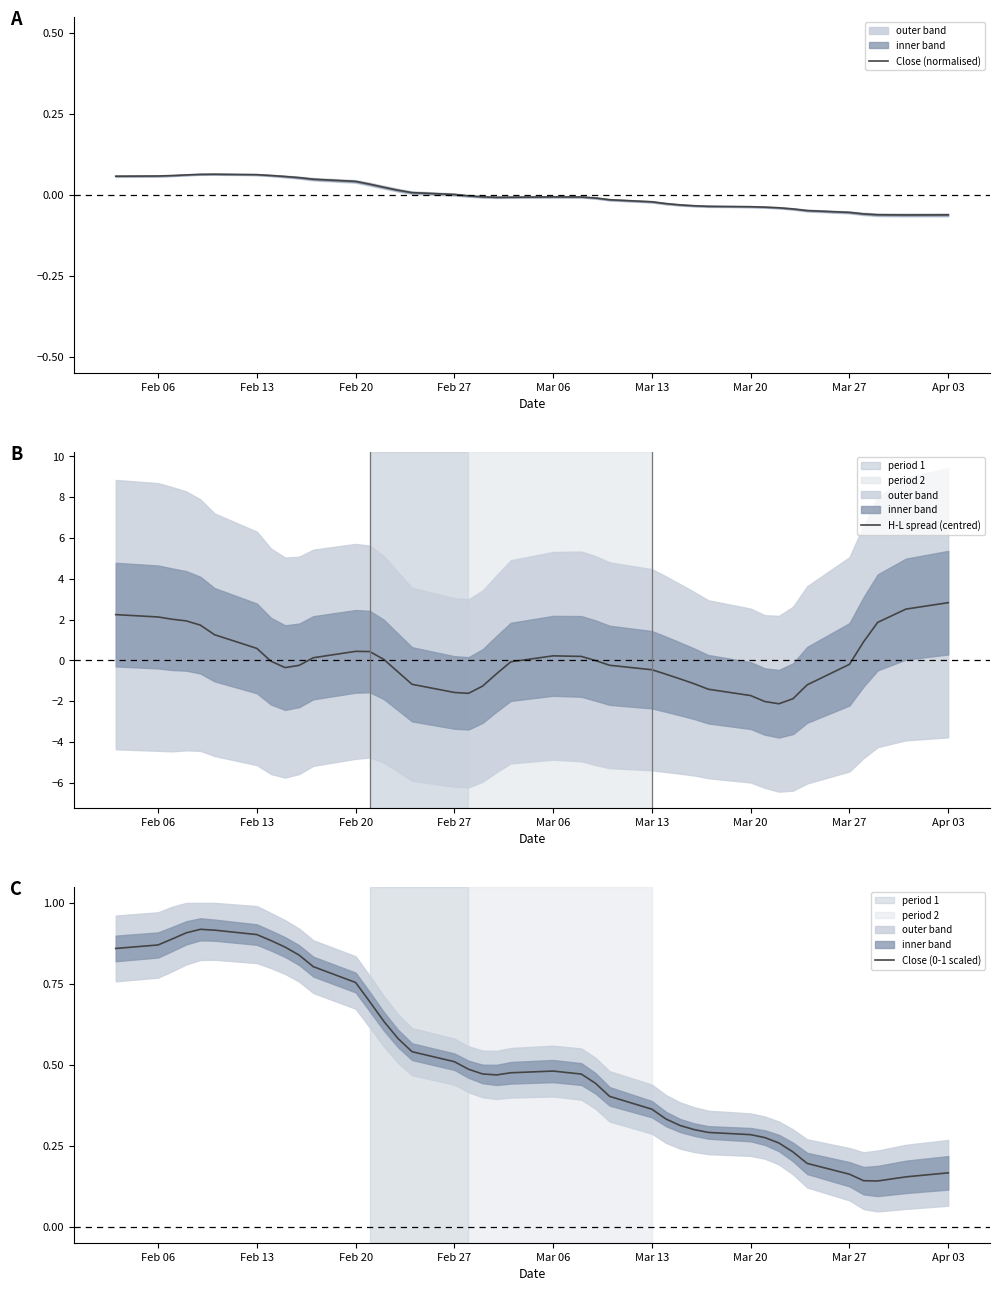

How many positive values does the Close (normalised) series have?

17